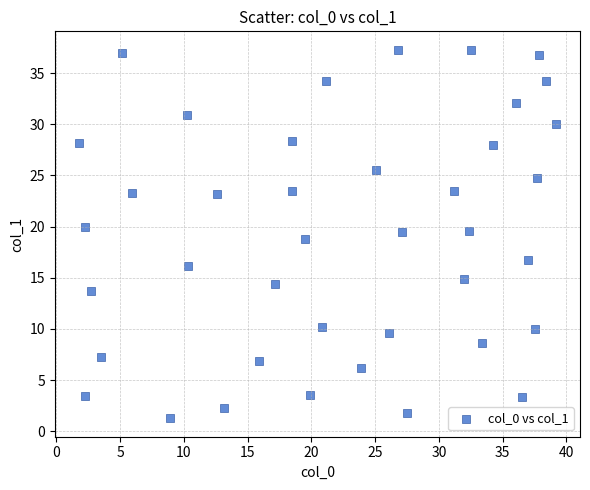

What is the range of Y values (max minus min)?

36.0